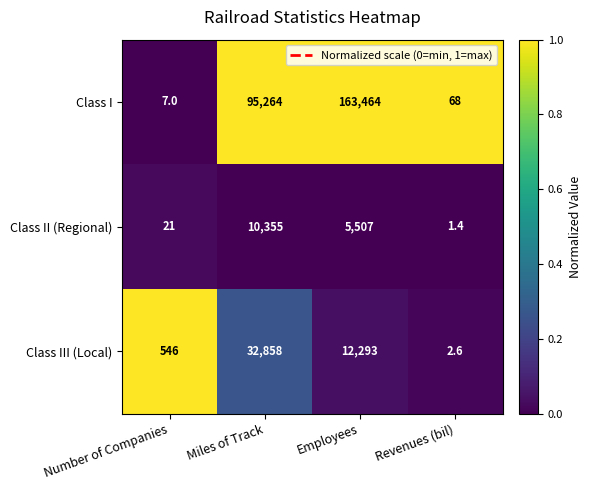

True or false: Class III (Local) has a value of 20463.8 at Miles of Track.

False